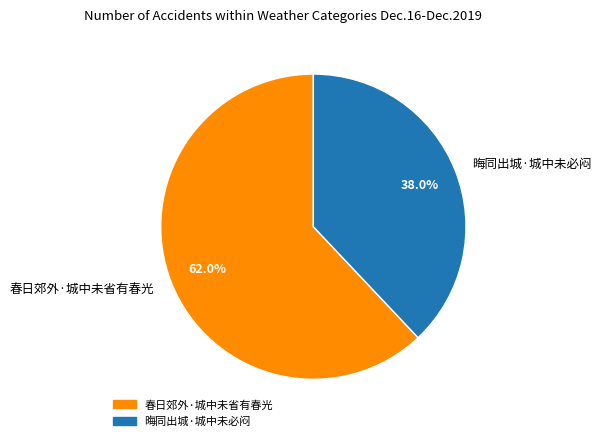

To the nearest percent, what is the combined percentage of 春日郊外·城中未省有春光 and 晦同出城·城中未必闷?

100%